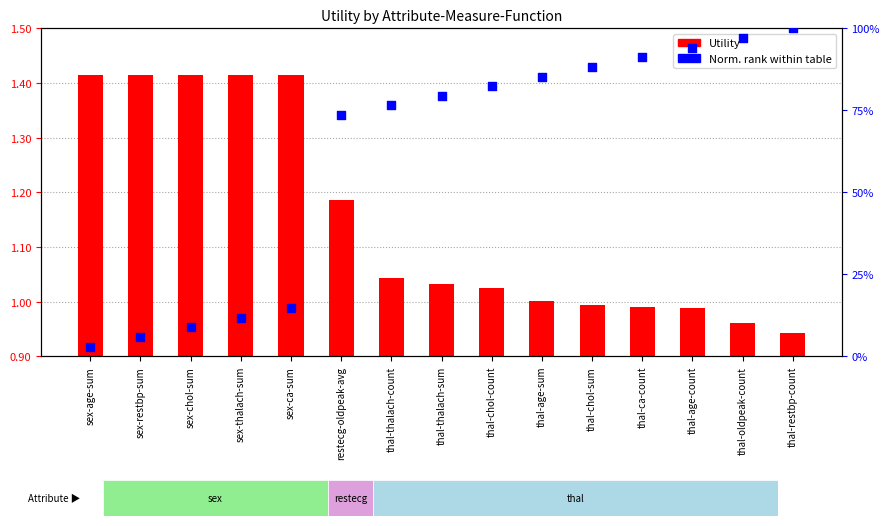

What is the total value across all series at thal-age-sum?

1.0